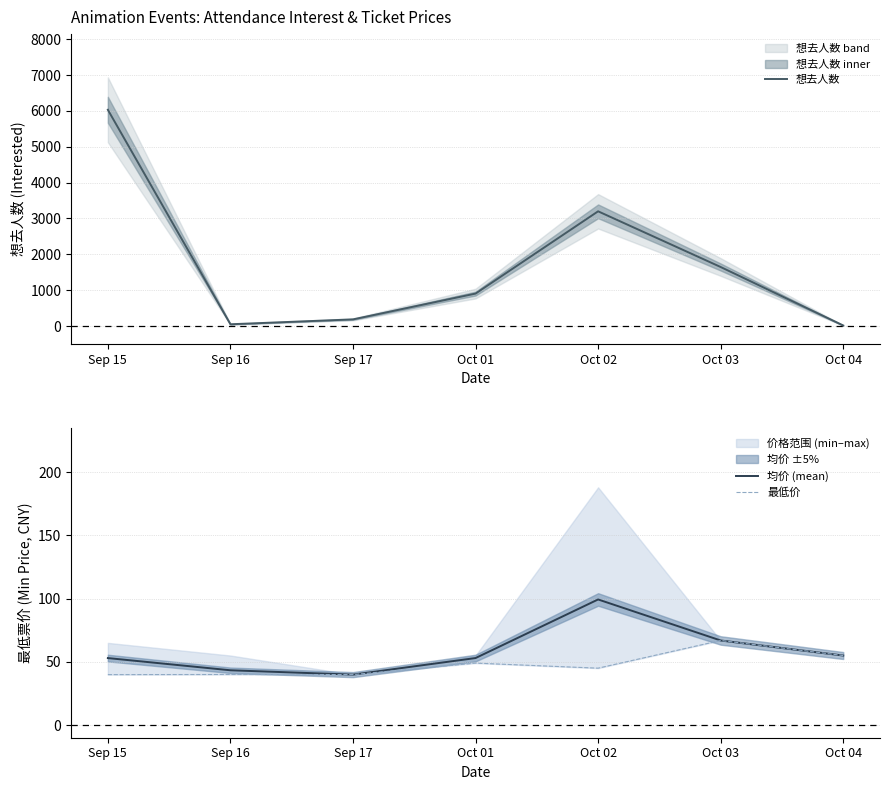

The value of 想去人数 at Oct 04 is 7.7. True or false?

False